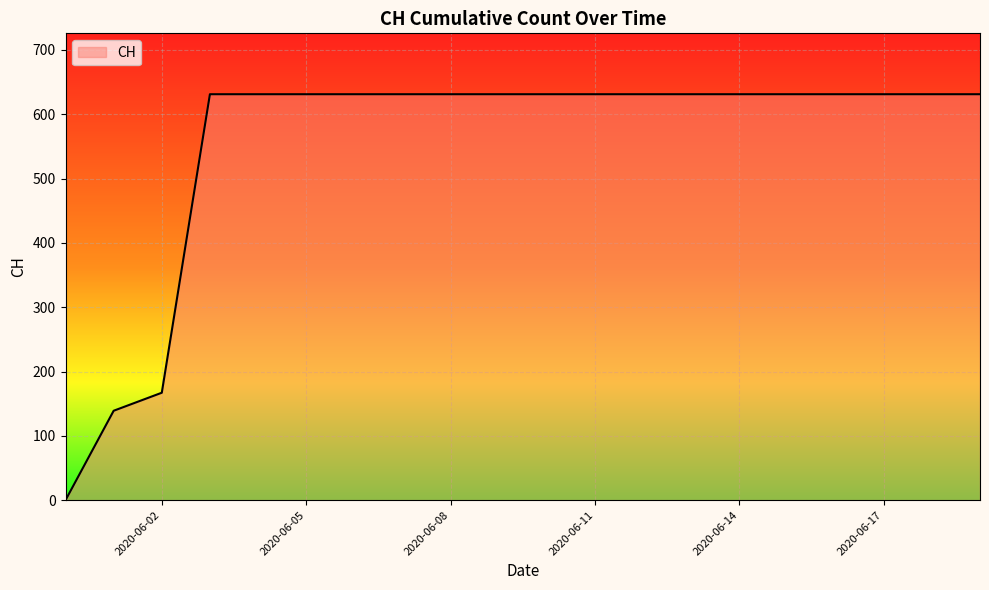

What is the difference between the maximum and minimum values?

631